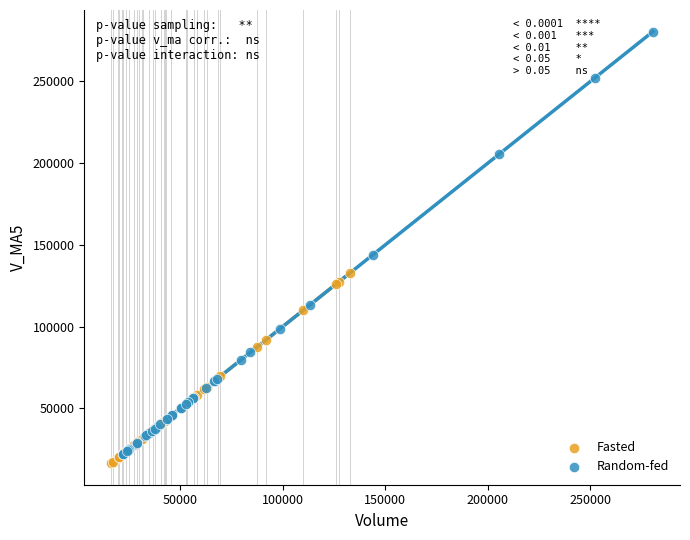

Which series contains the highest Y value?

Random-fed